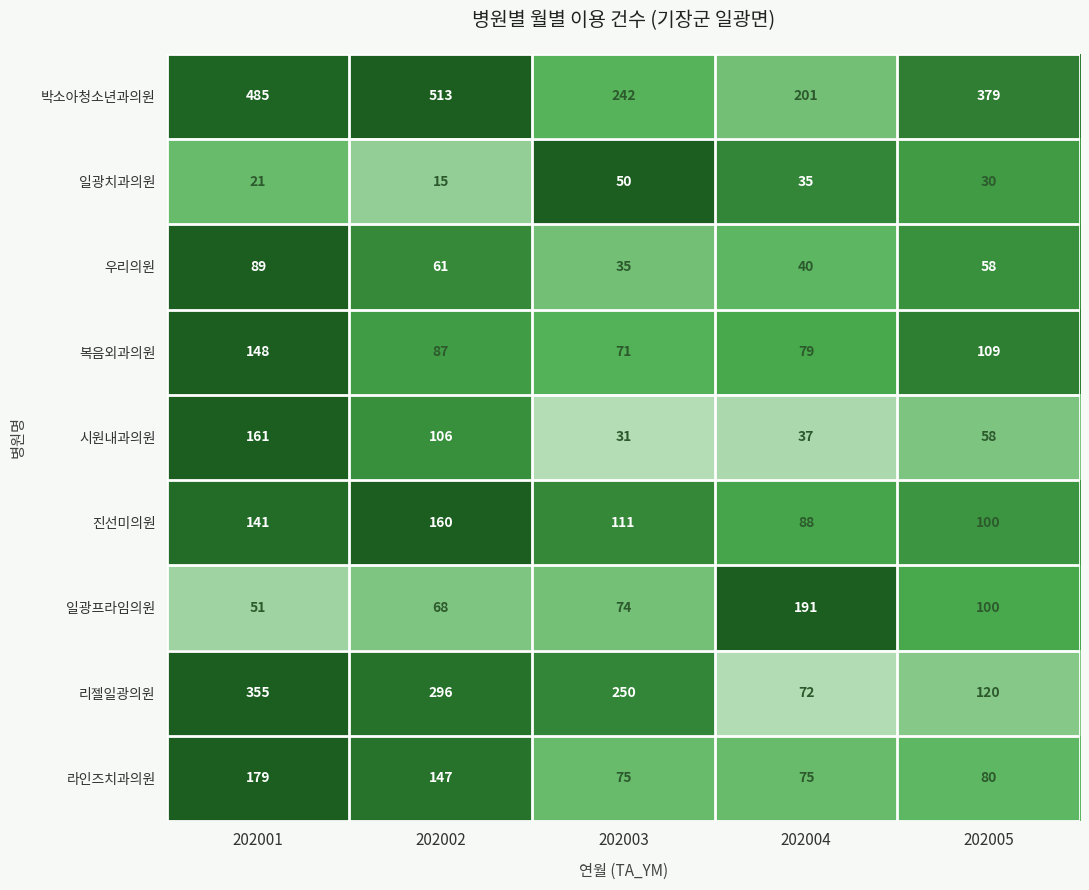

Which series has the widest spread of values?

박소아청소년과의원